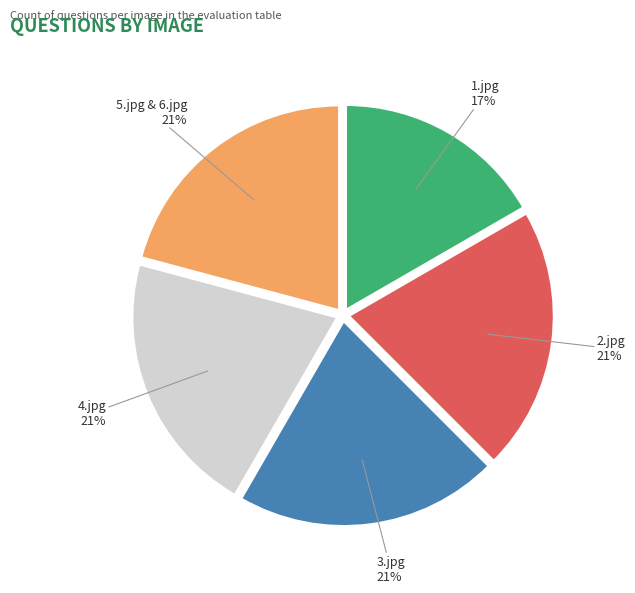

The 2.jpg slice represents 21% of the pie. True or false?

True